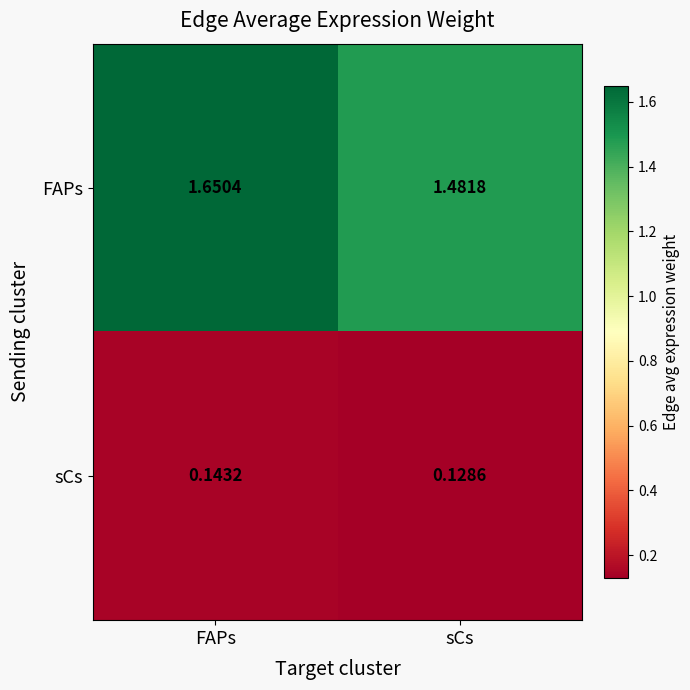

Rank the series by their maximum value, from lowest to highest.

sCs, FAPs